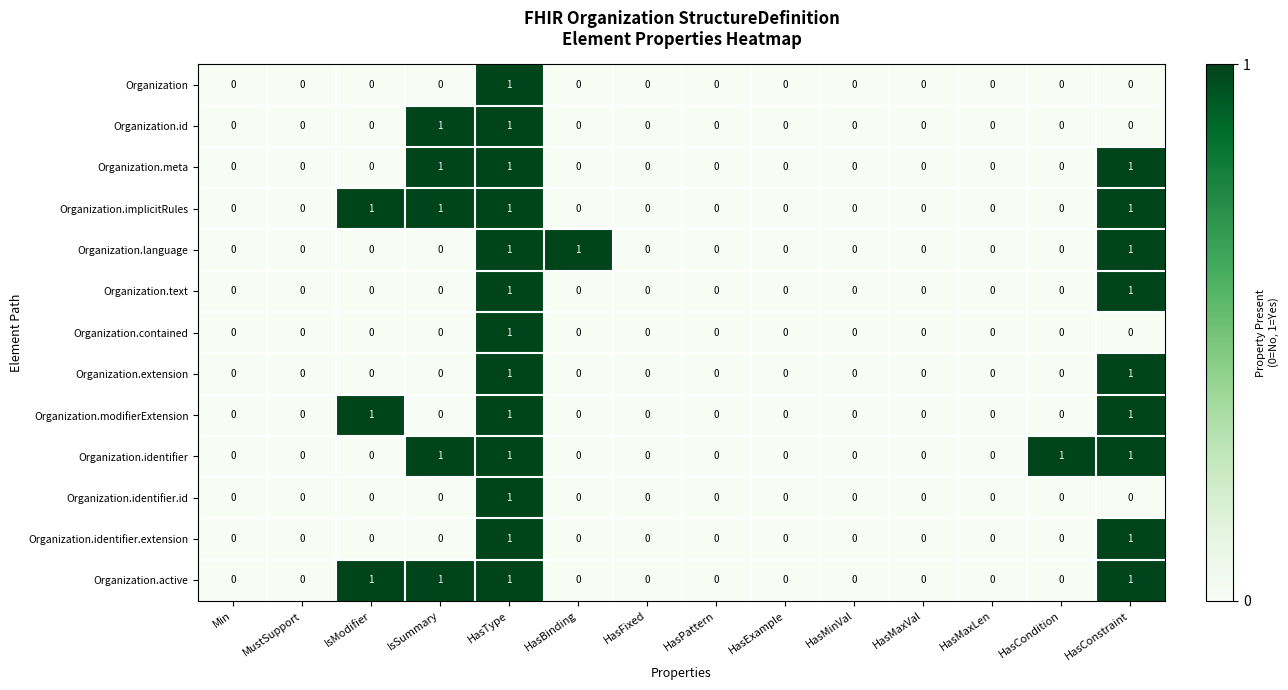

Count the number of data series in this chart.

13